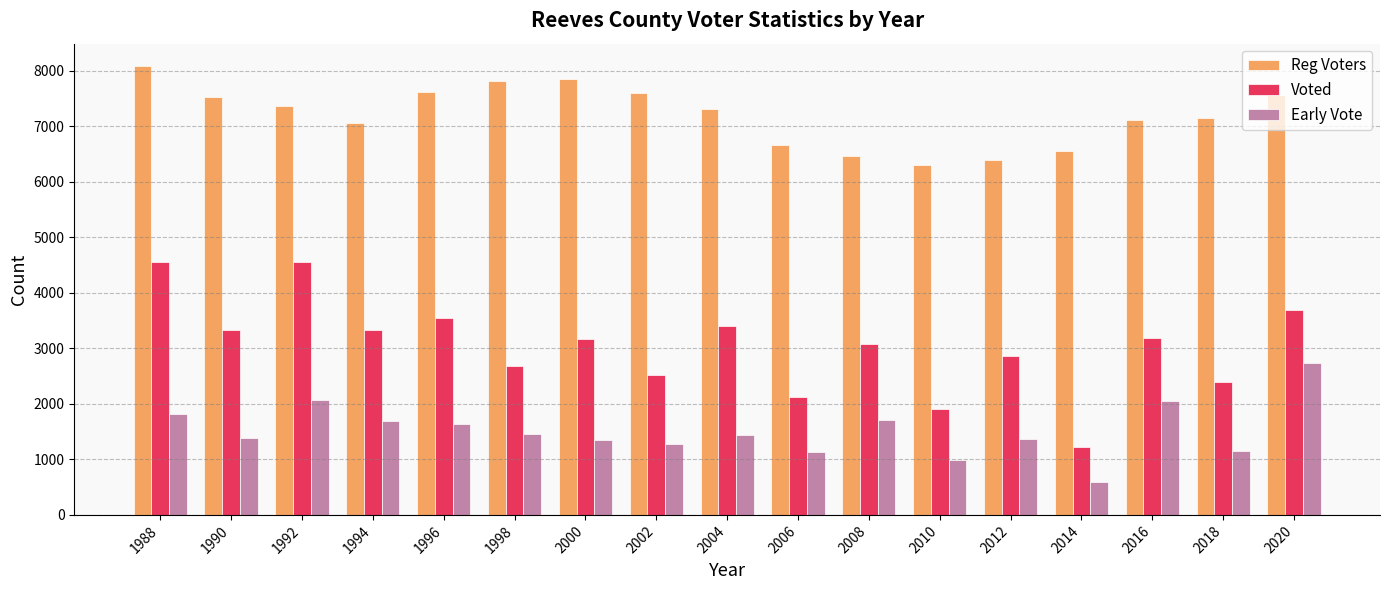

Rank the series by their average value, from lowest to highest.

Early Vote, Voted, Reg Voters